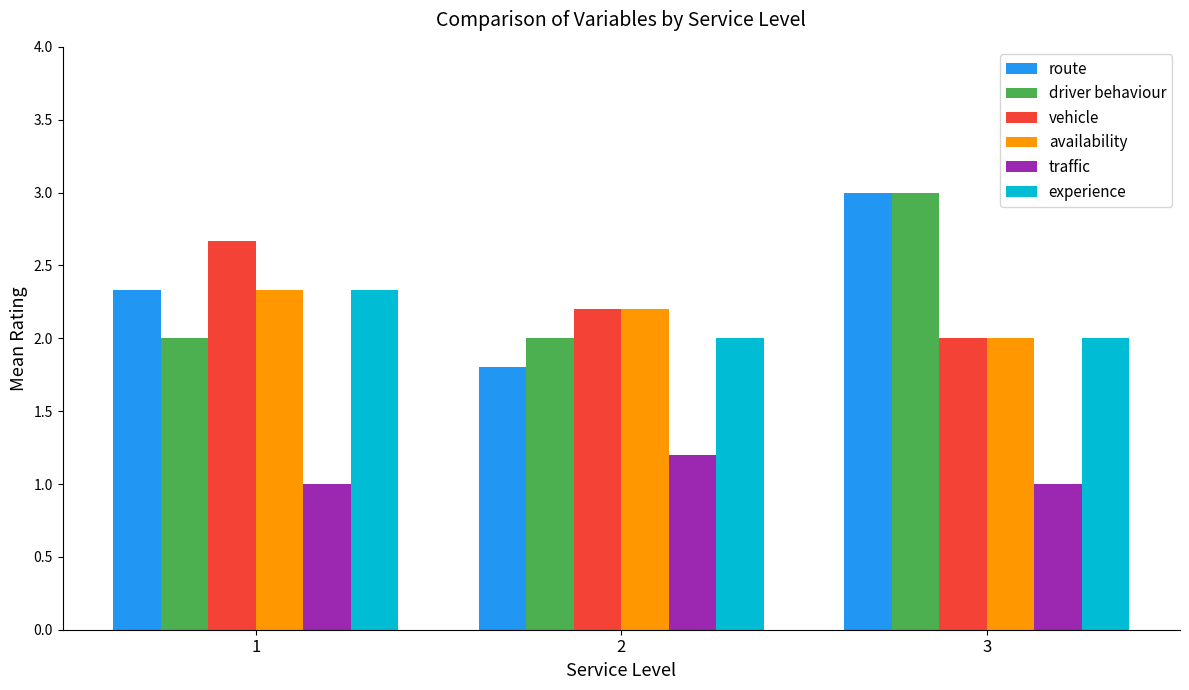

What is the minimum value shown in the chart?

1.0